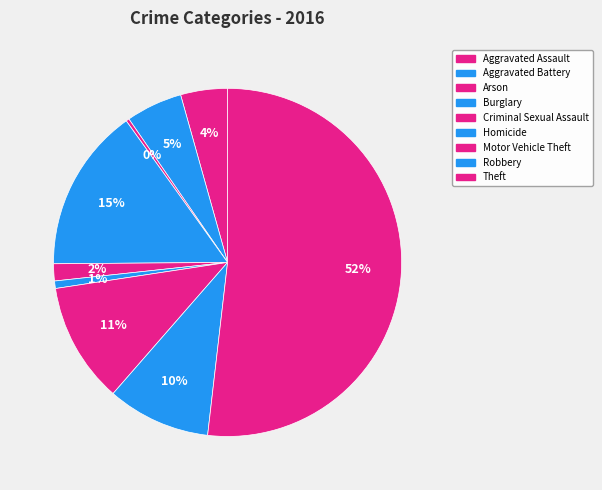

The Burglary slice represents 15% of the pie. True or false?

True